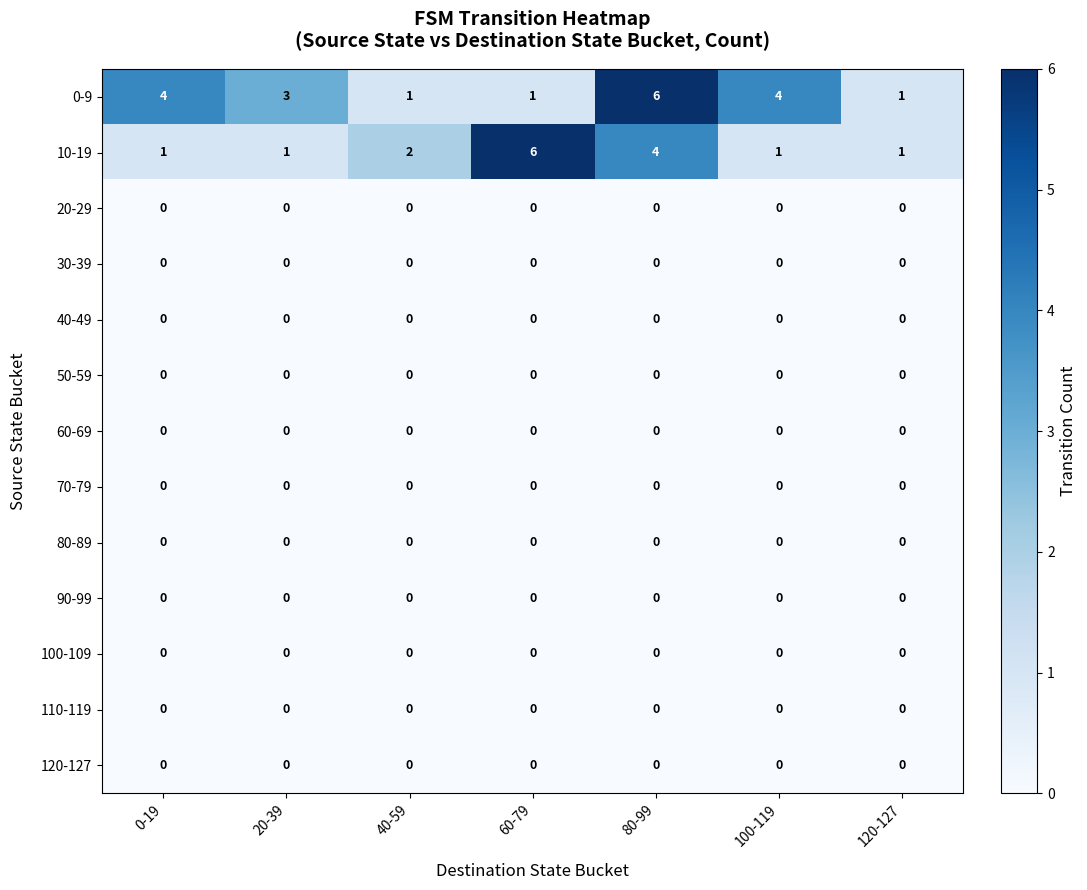

True or false: 50-59 has a value of 0 at 100-119.

True